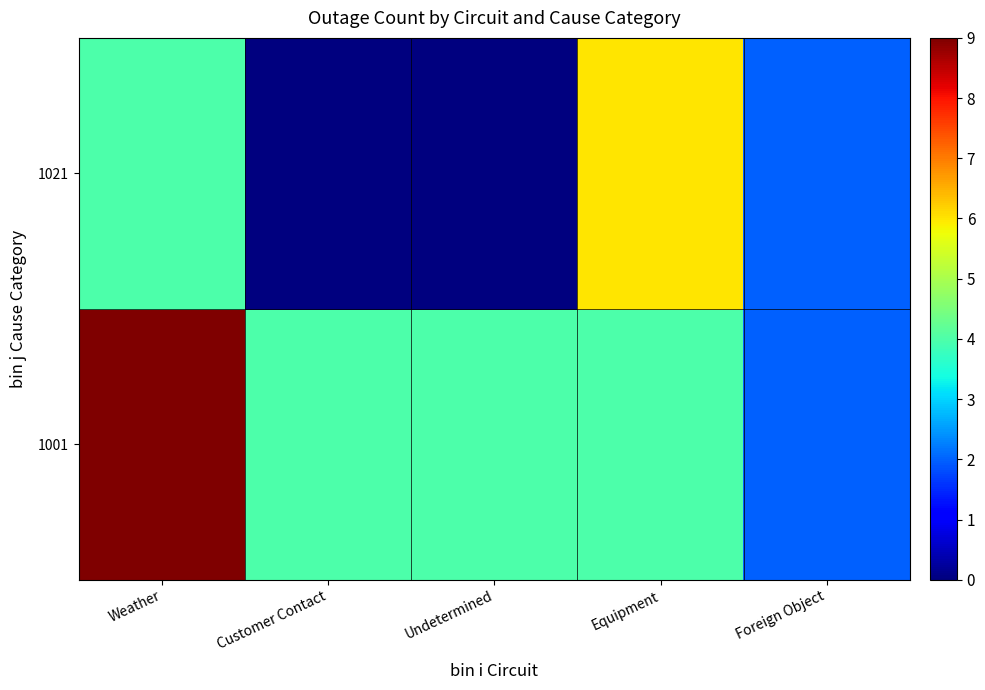

How many series are shown in this chart?

2